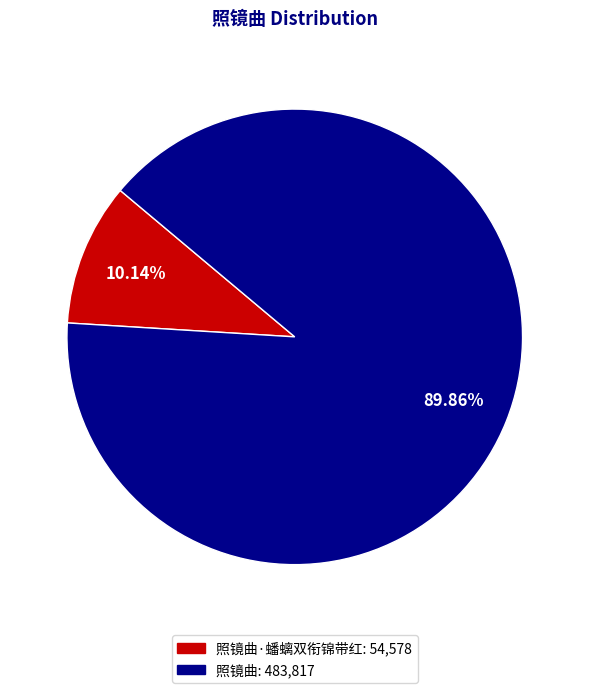

Is there any slice that represents more than half of the pie?

Yes